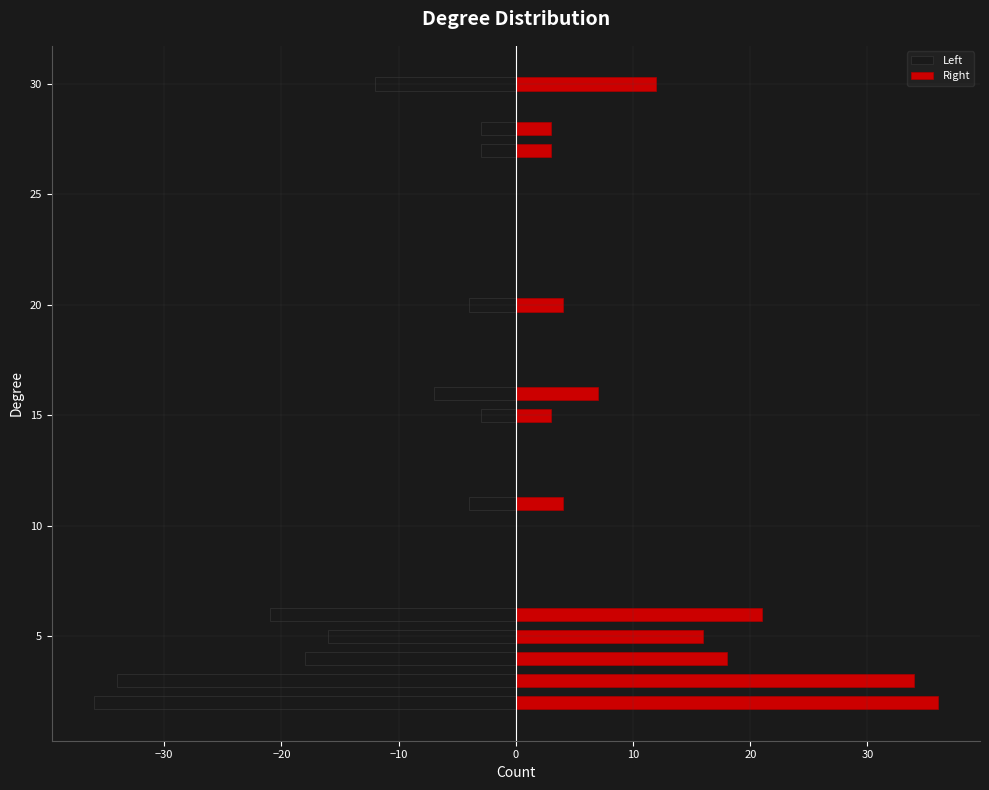

Rank the series by their average value, from highest to lowest.

Right, Left